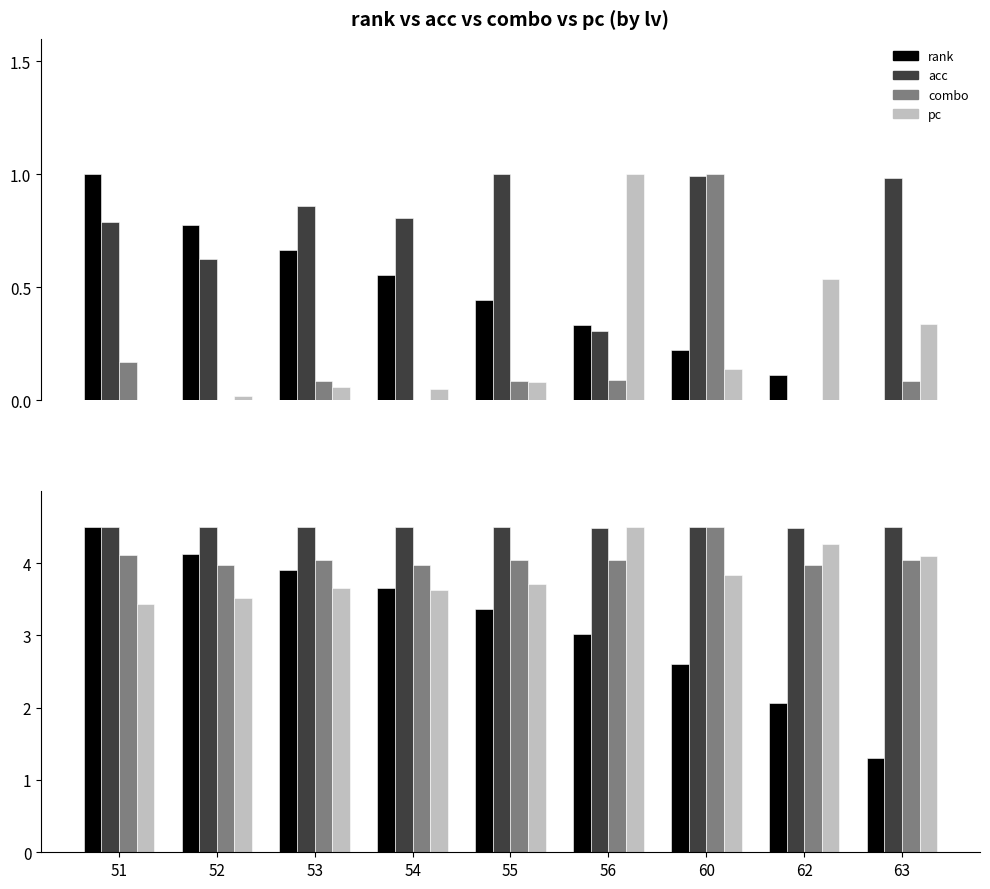

List the series in order of their overall mean, highest first.

avg_acc, avg_combo_norm, avg_pc_norm, avg_rank